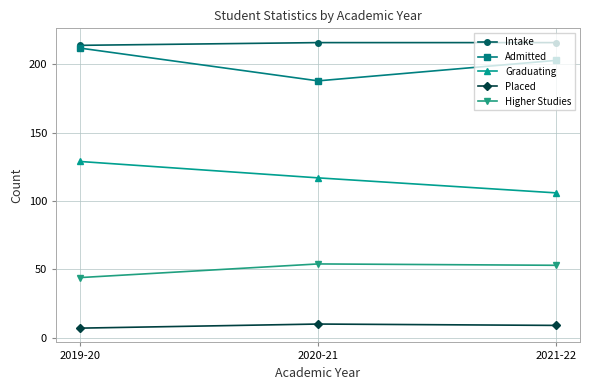

At which category does the chart reach its minimum across all series?

2019-20